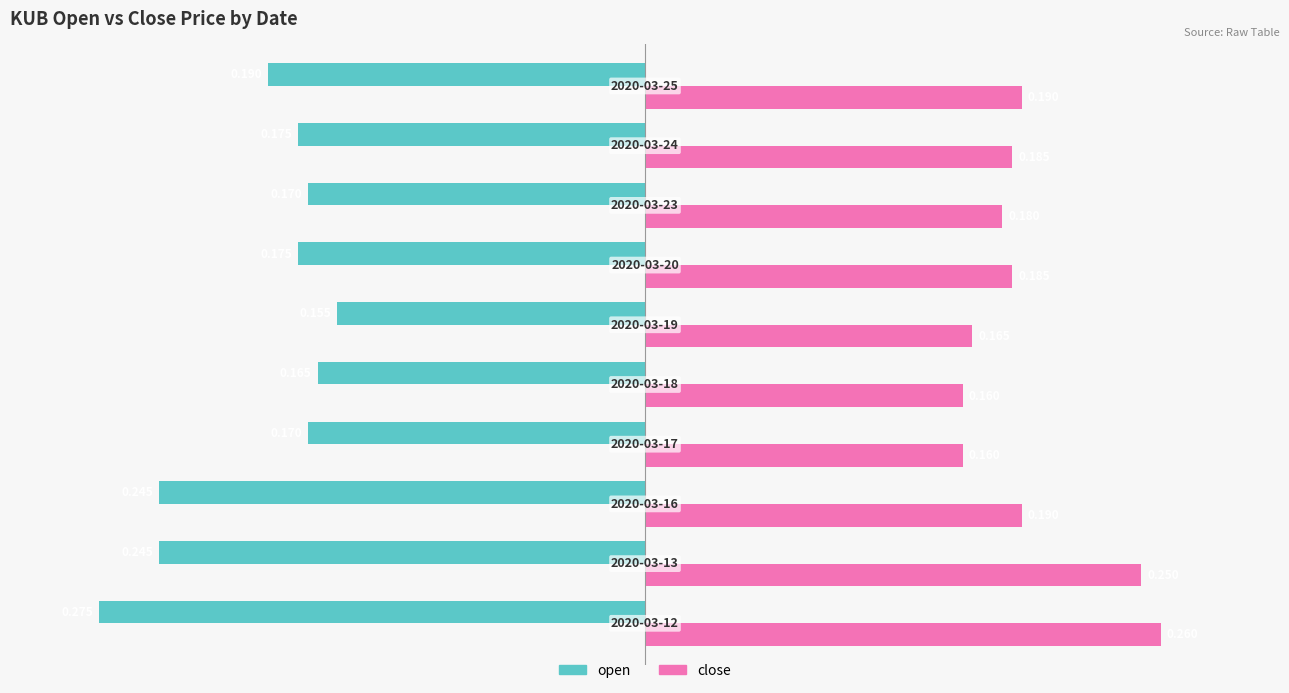

Rank the series by their maximum value, from highest to lowest.

close, open